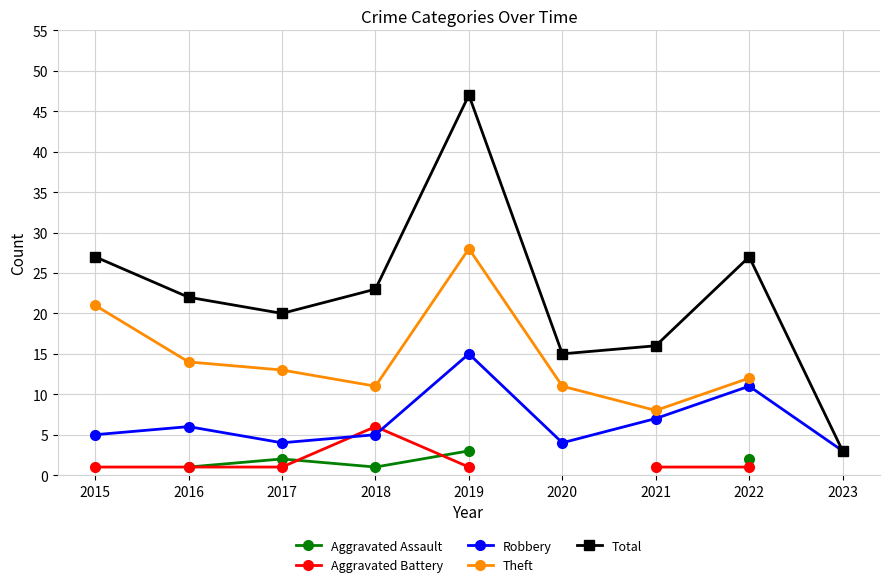

List the series in order of their overall mean, lowest first.

Aggravated Assault, Aggravated Battery, Robbery, Theft, Total